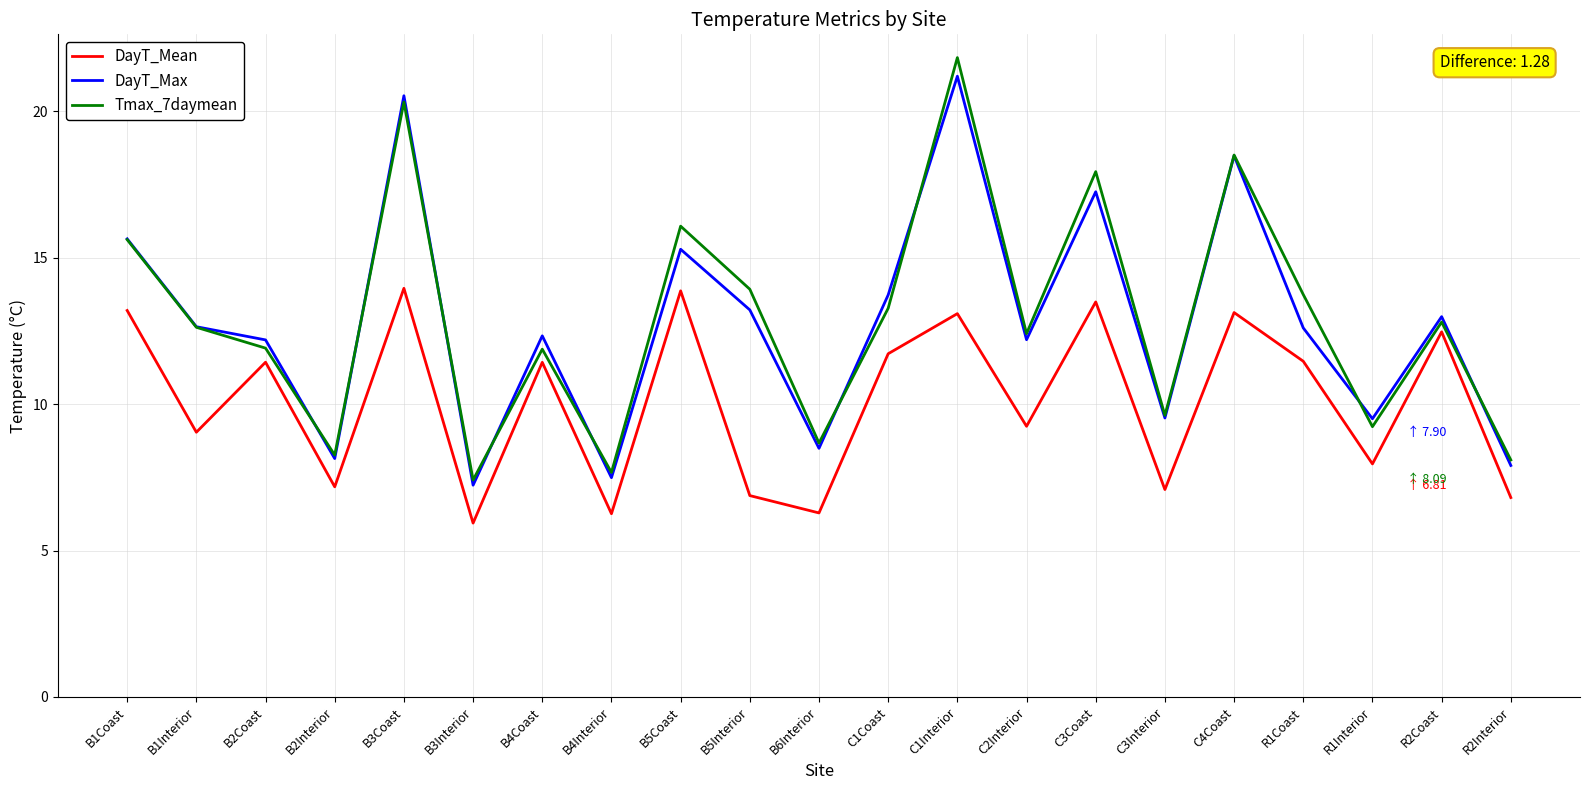

What is the average value of the DayT_Mean series?

10.1